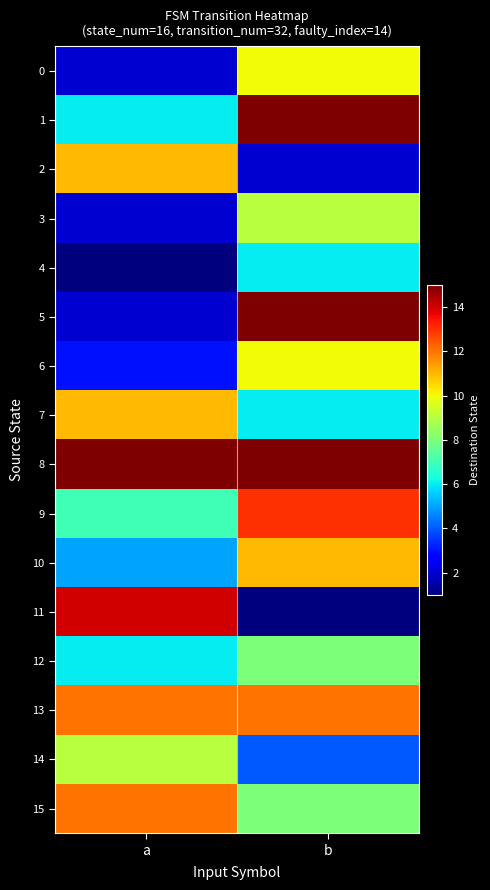

Rank the series by their maximum value, from highest to lowest.

1, 5, 8, 11, 9, 13, 15, 2, 7, 10, 0, 6, 3, 14, 12, 4